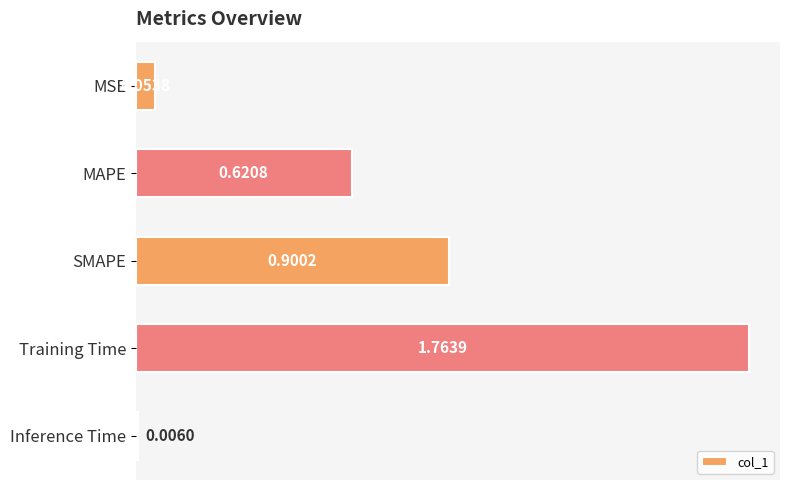

What is the change in value from MSE to MAPE?

+0.6